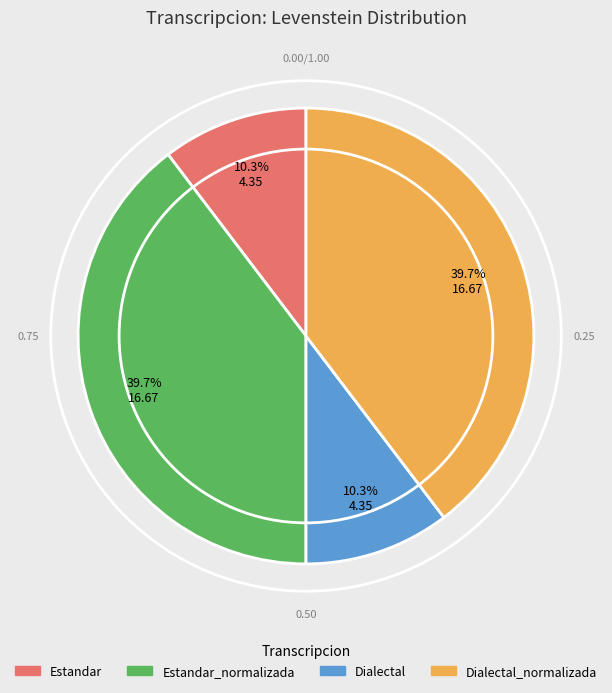

Is Dialectal_normalizada the majority of the pie?

No